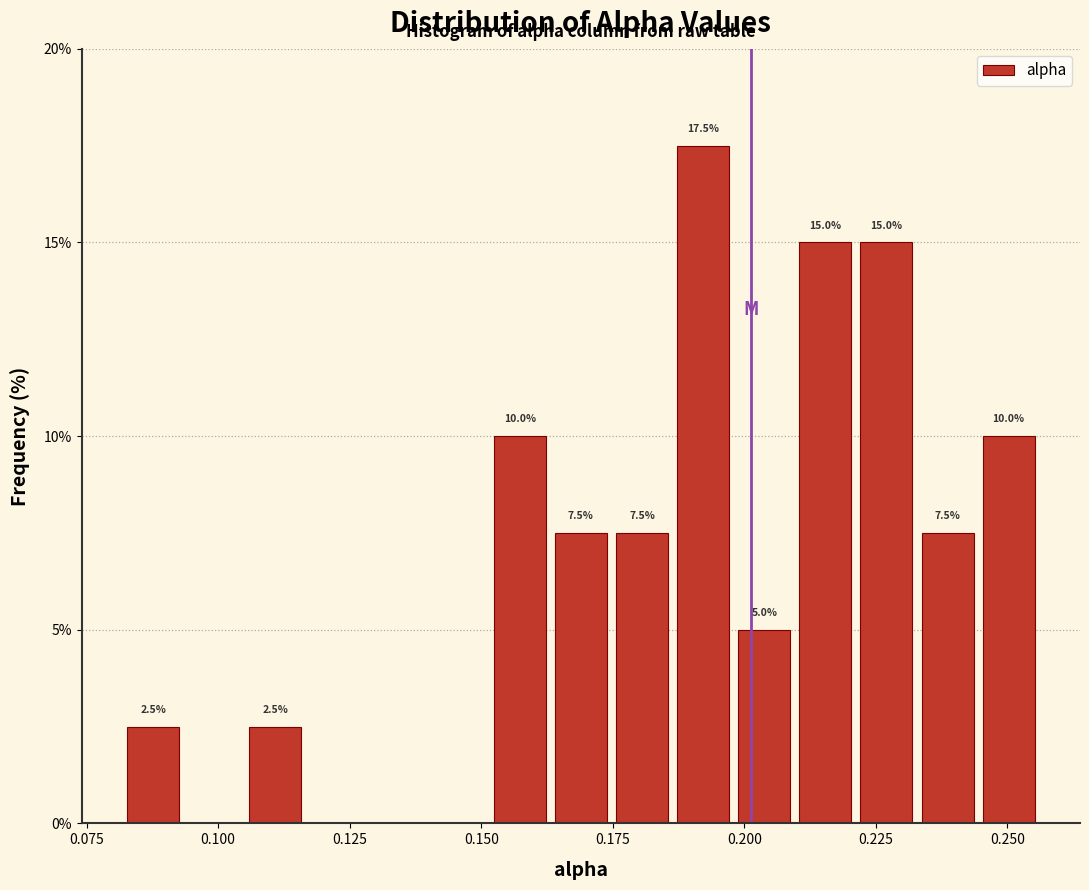

Around what value on the x-axis is the tallest bar? Give the approximate position of its centre, as read against the axis.

0.190